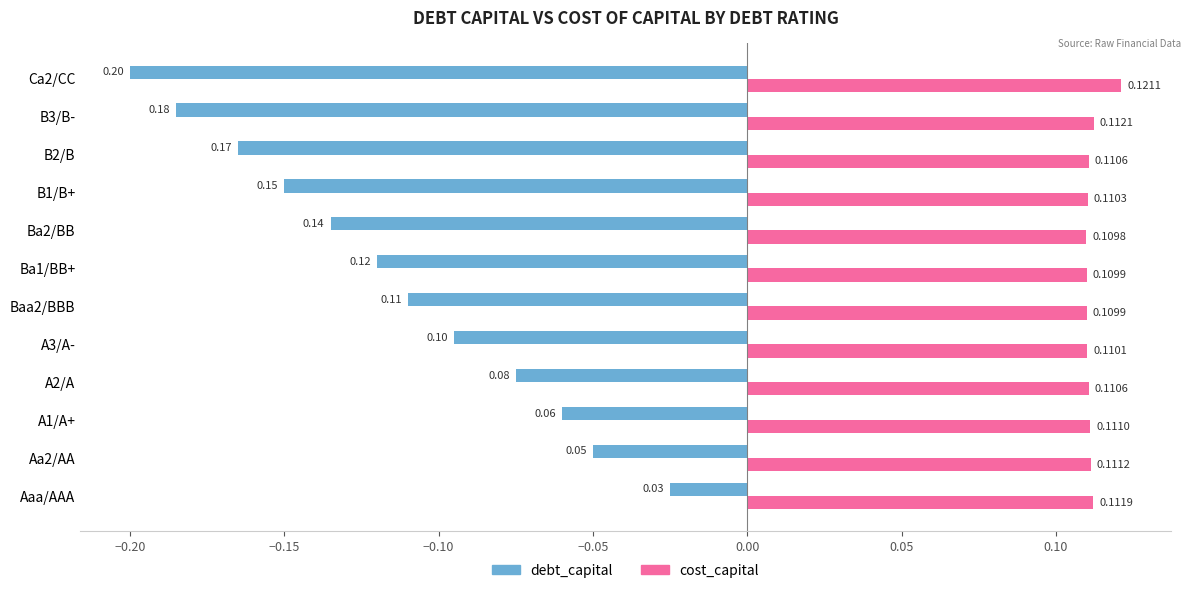

At which label does debt_capital reach its peak?

Aaa/AAA